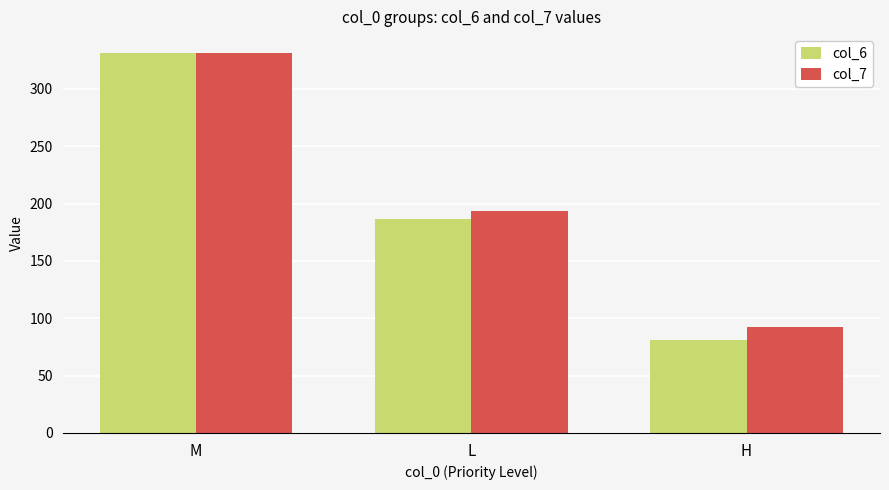

What position from the right is M?

3